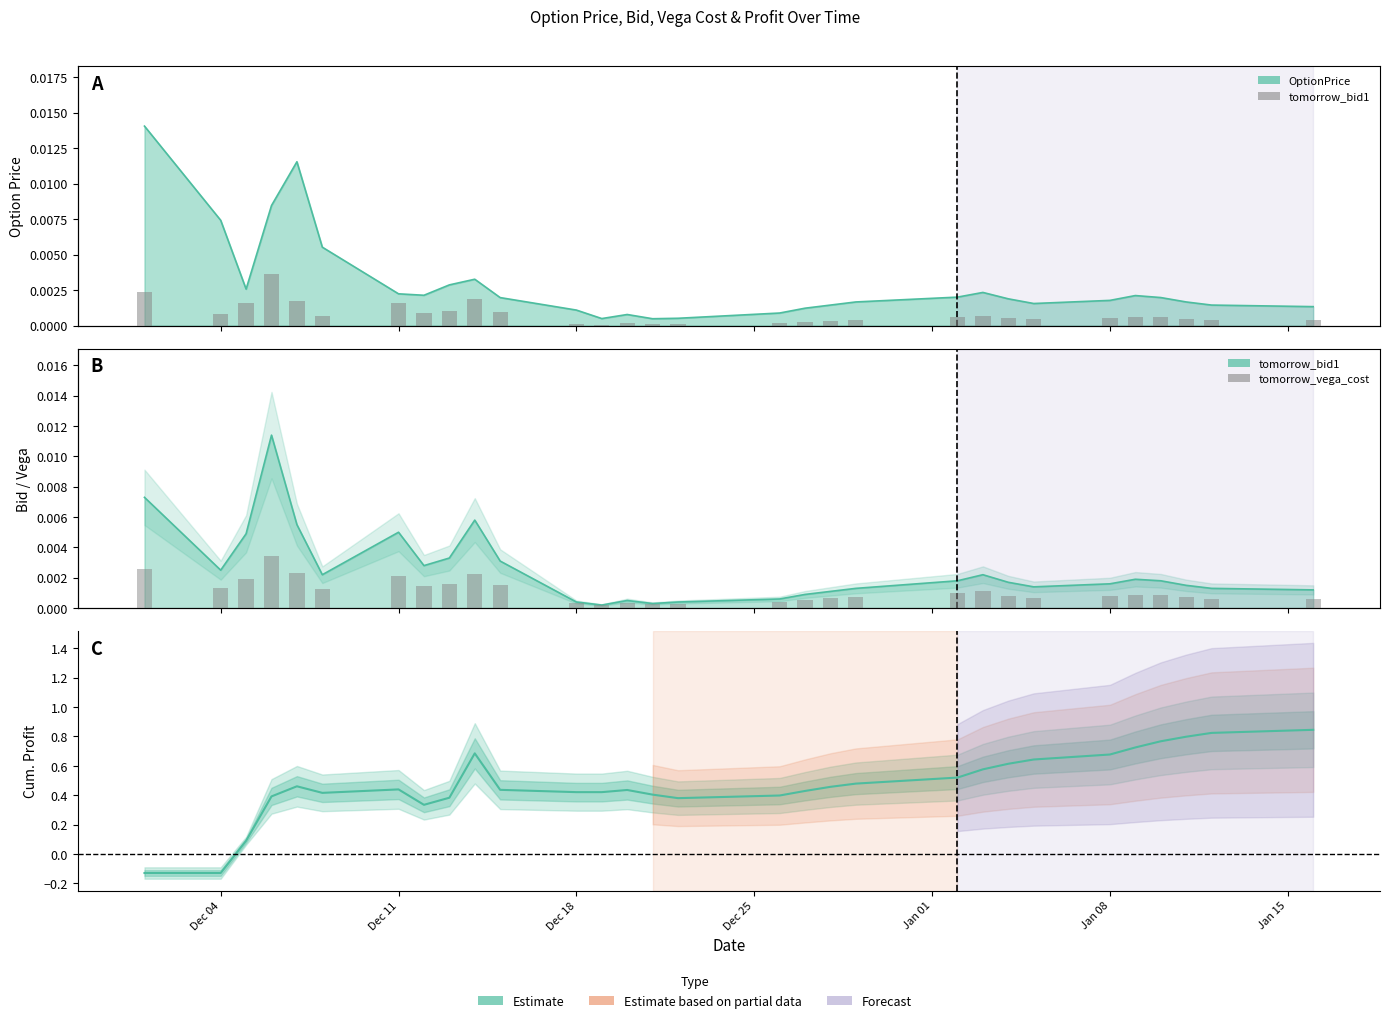

At which label does cum_profit reach its minimum?

Dec 04